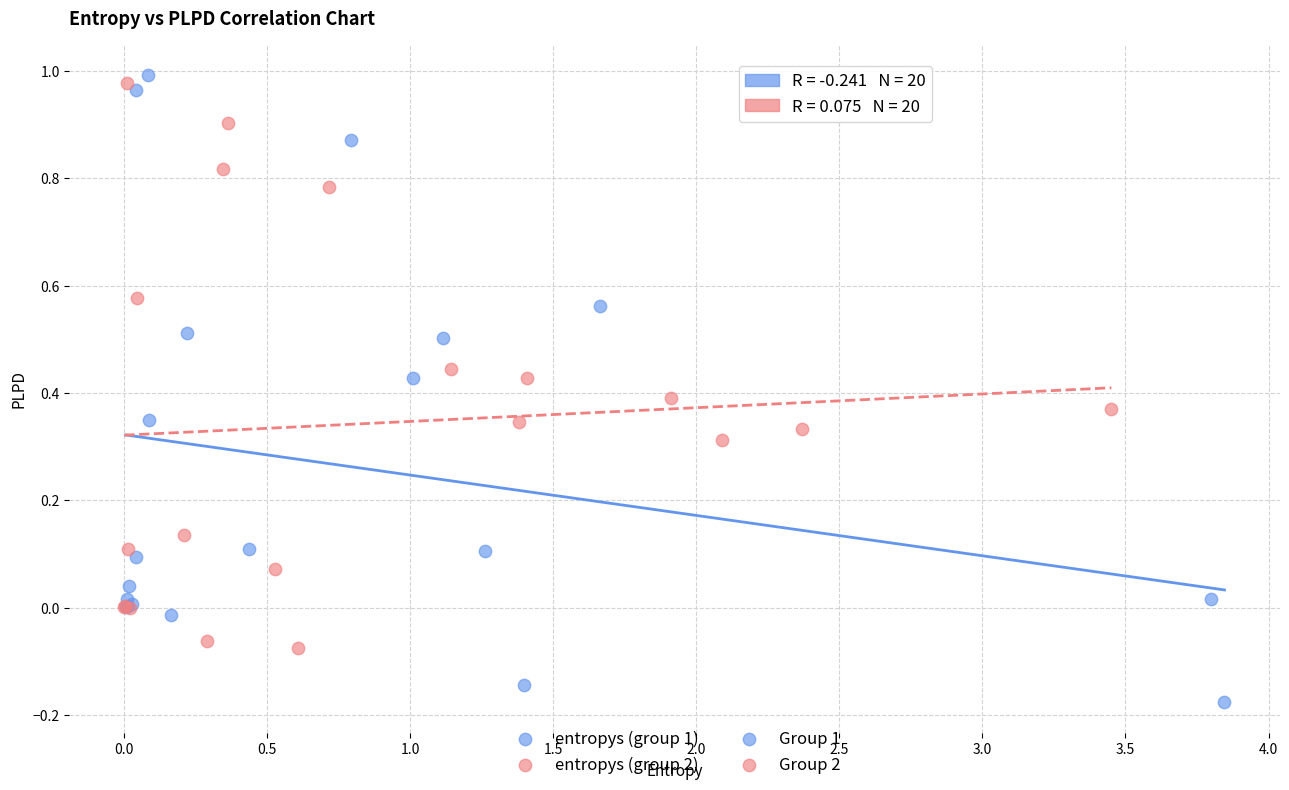

Which series has the largest Y range (max minus min)?

entropys (group 1)